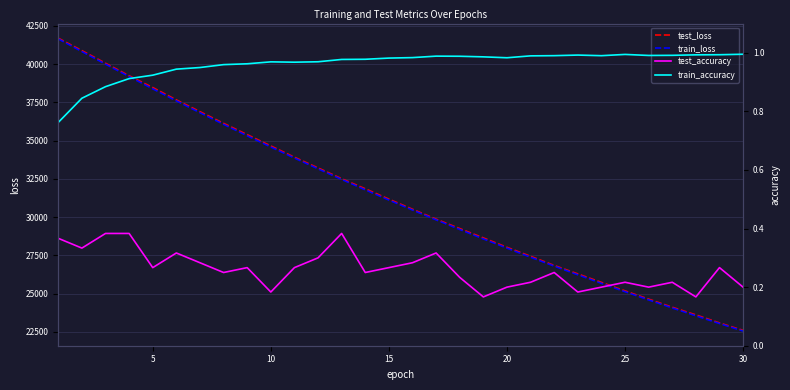

What is the maximum value for train_loss?

41651.4